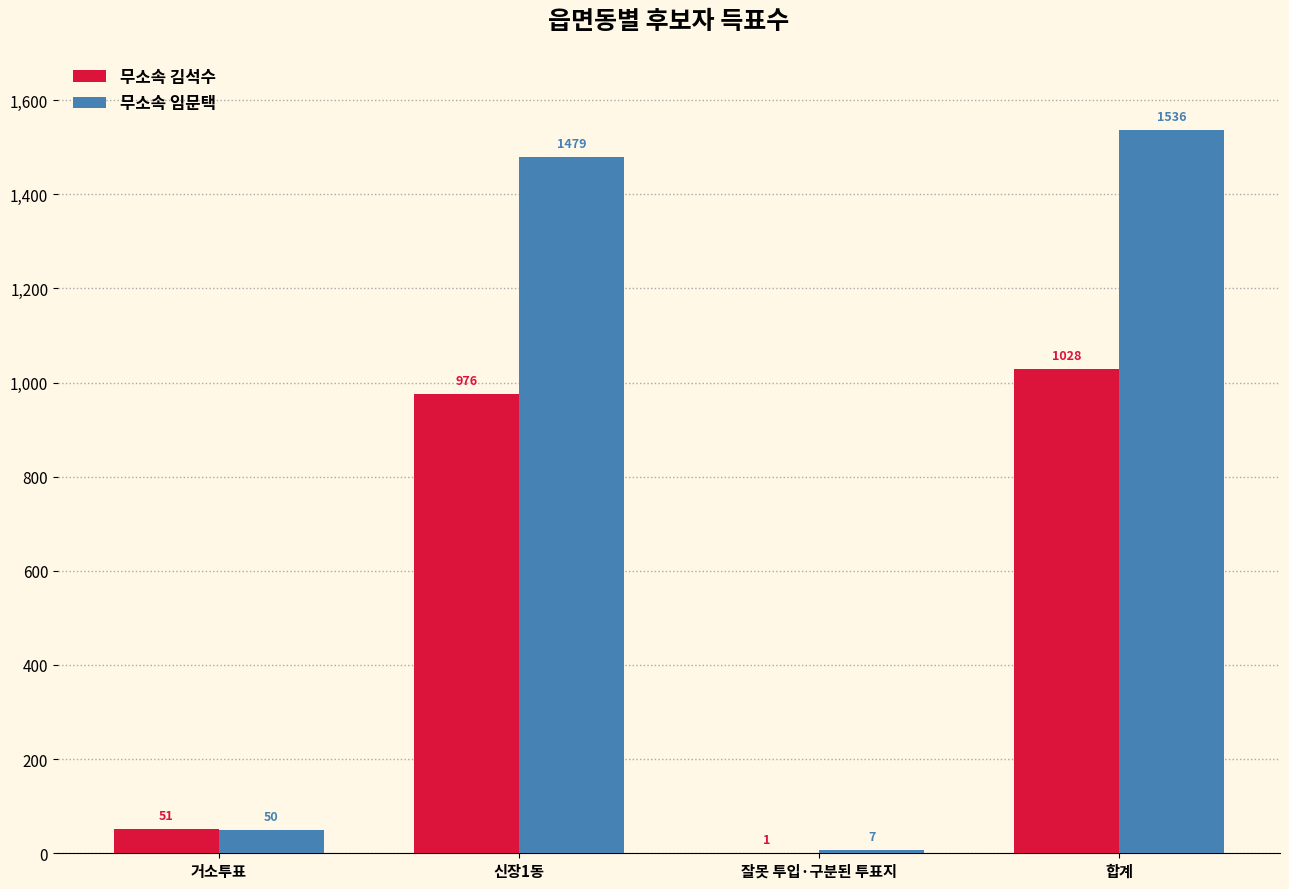

Which series has the largest range (max minus min)?

무소속 임문택